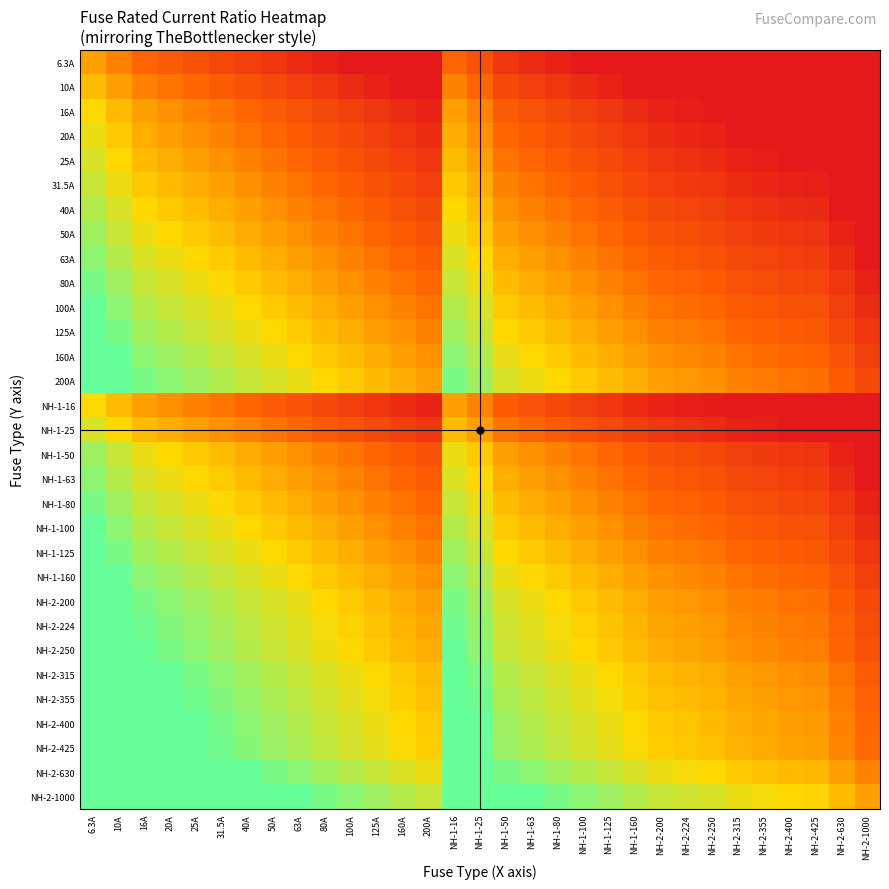

At 125A, list the series in order from largest to smallest.

NH-2-1000, NH-2-630, NH-2-425, NH-2-400, NH-2-355, NH-2-315, NH-2-250, NH-2-224, 200A, NH-2-200, 160A, NH-1-160, 125A, NH-1-125, 100A, NH-1-100, 80A, NH-1-80, 63A, NH-1-63, 50A, NH-1-50, 40A, 31.5A, 25A, NH-1-25, 20A, 16A, NH-1-16, 10A, 6.3A